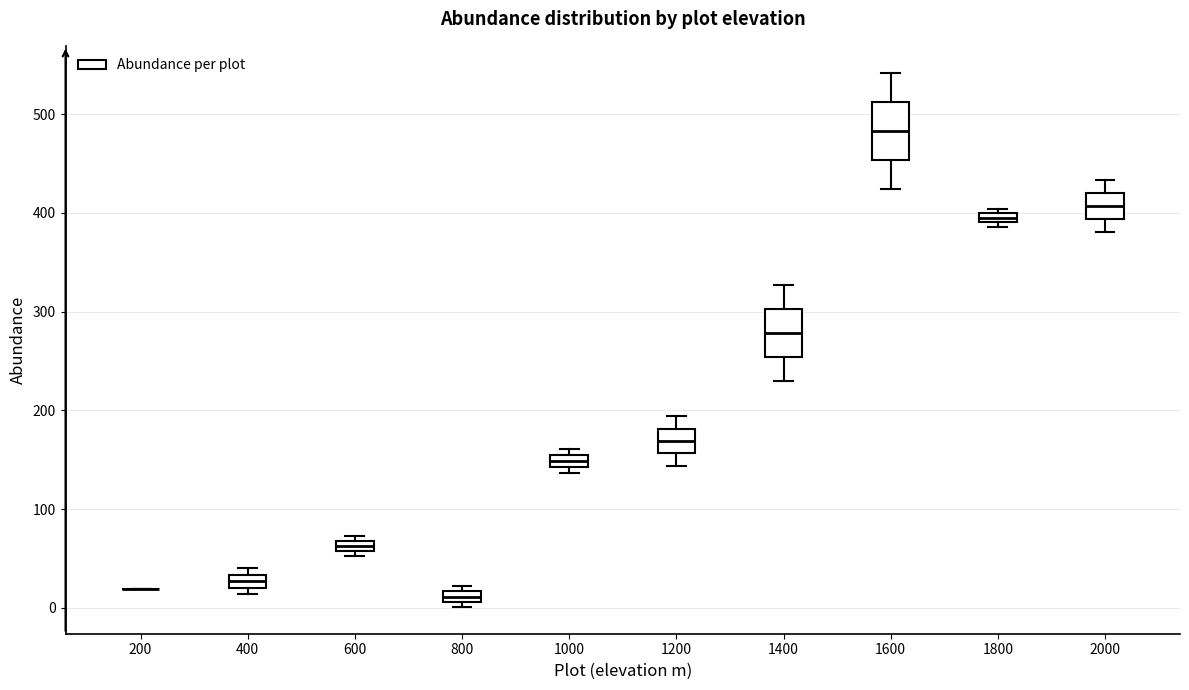

Where is the upper edge of the box at x = 1800 on the y-axis? The values are not printed on the chart, so give them approximately, as read against the axis.

400